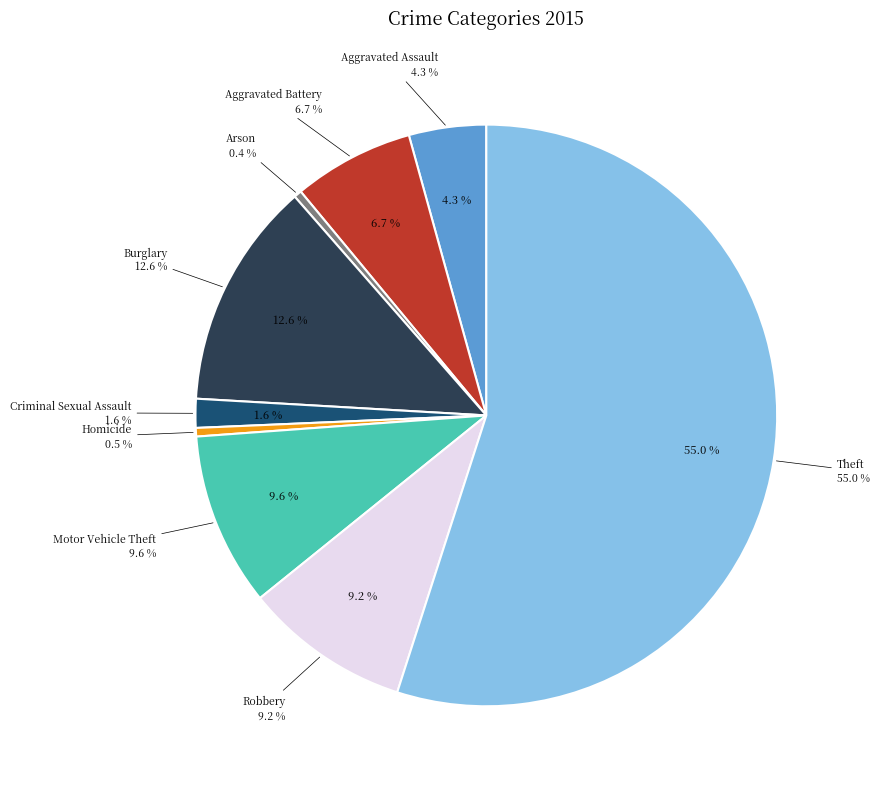

How many segments does this pie chart have?

9